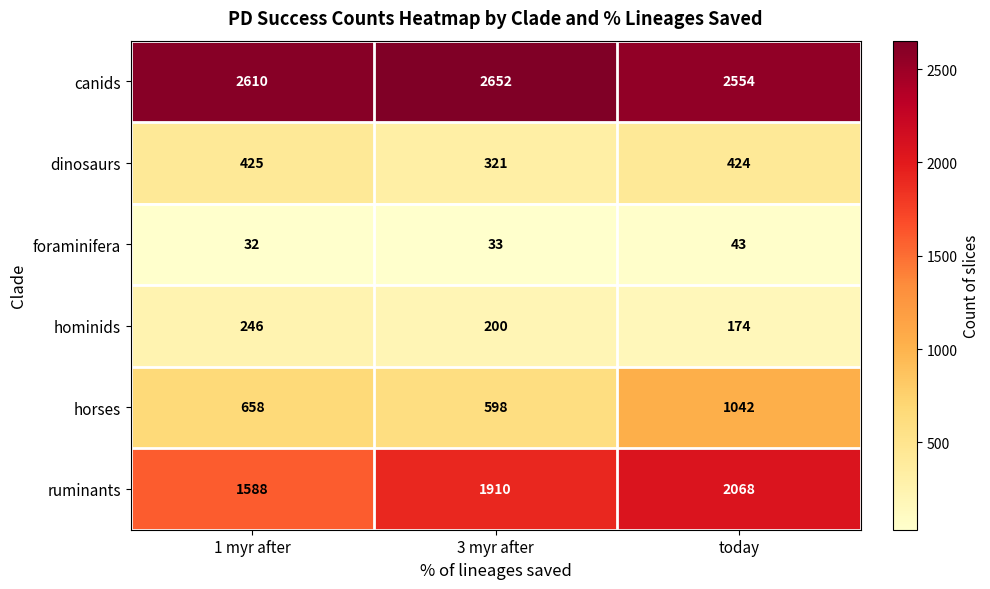

What is the smallest value displayed?

32